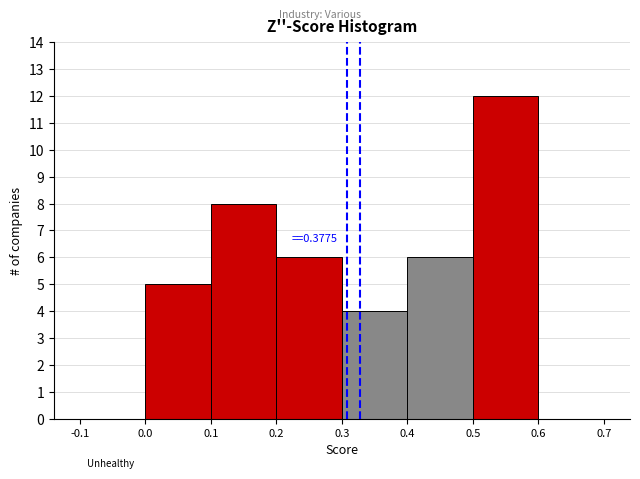

Over which range of the x-axis is the bar tallest?

0.5 to 0.6